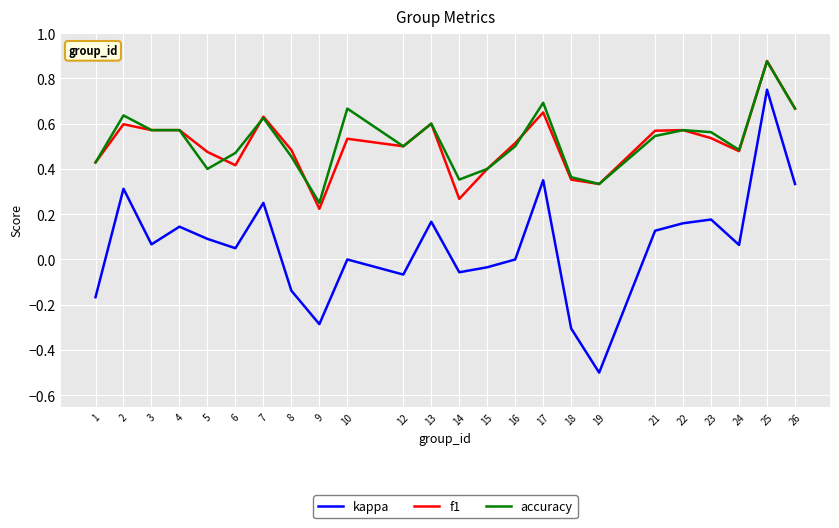

Which label corresponds to the smallest value in the chart?

19